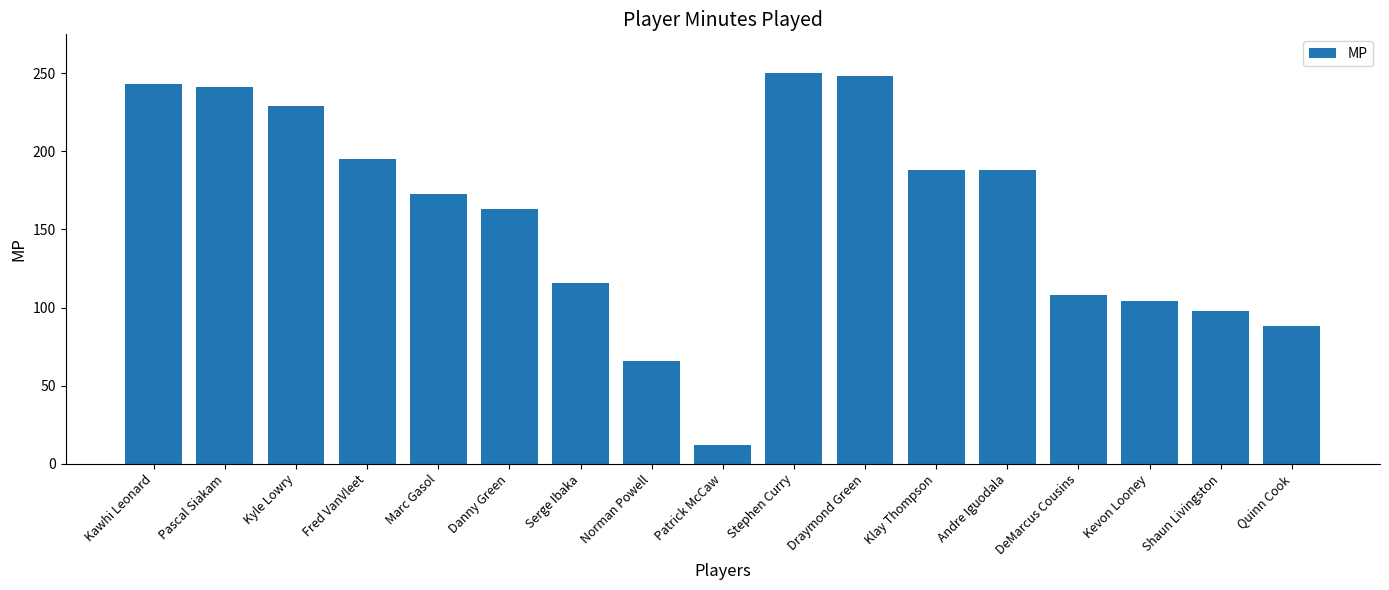

Reading left to right, extract all data points from this chart.

243	241	229	195	173	163	116	66	12	250	248	188	188	108	104	98	88